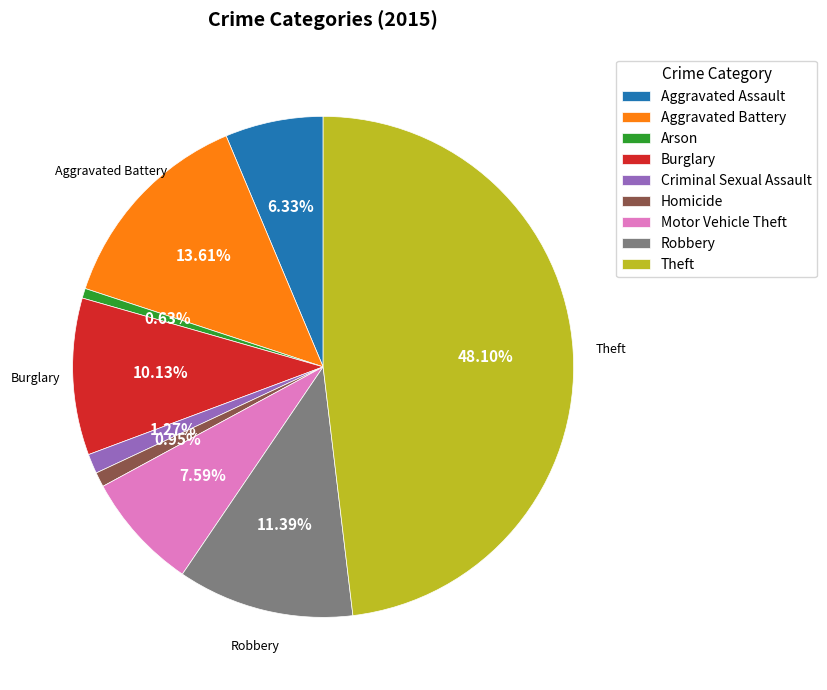

The Homicide slice represents 1% of the pie. True or false?

True